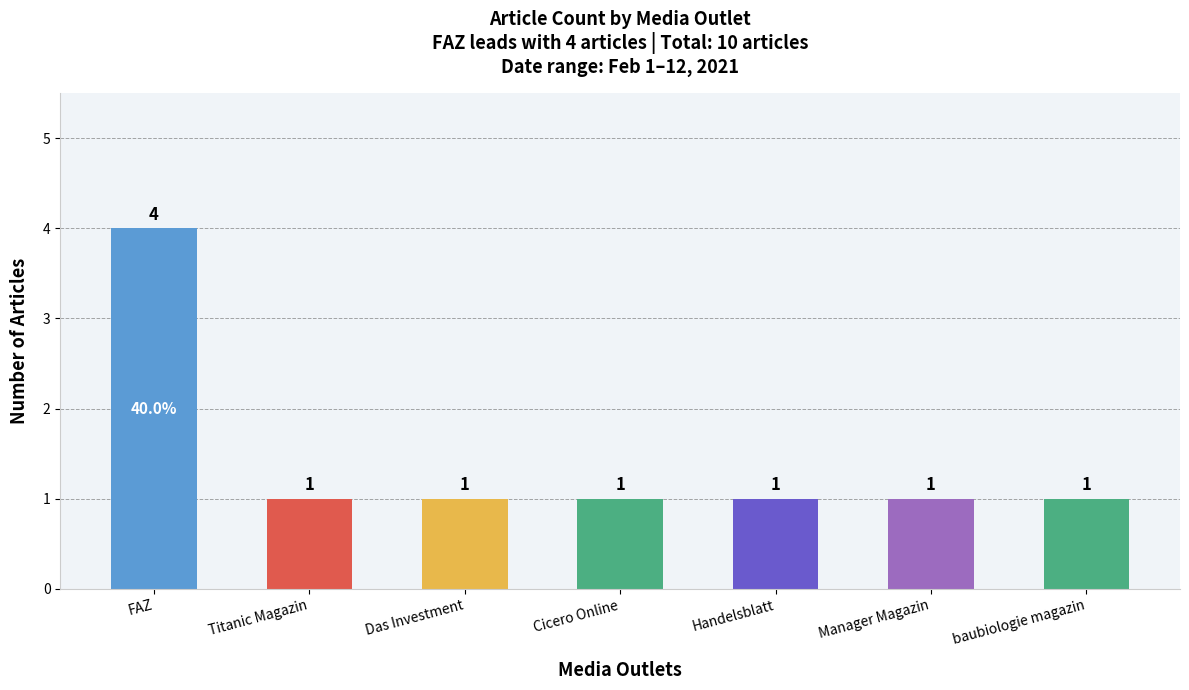

Are the bars grouped side by side (vs. stacked)?

No